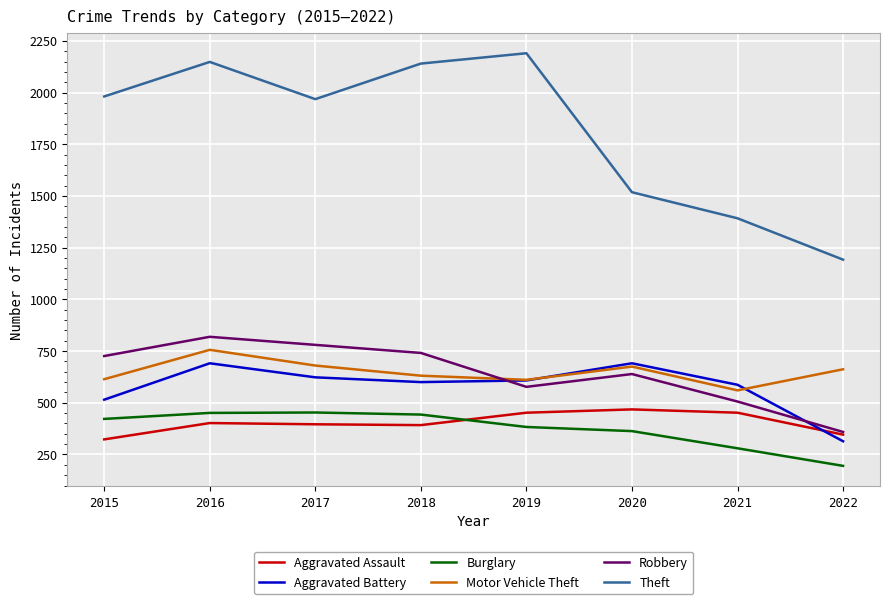

What is the total value across all series at 2021?

3777